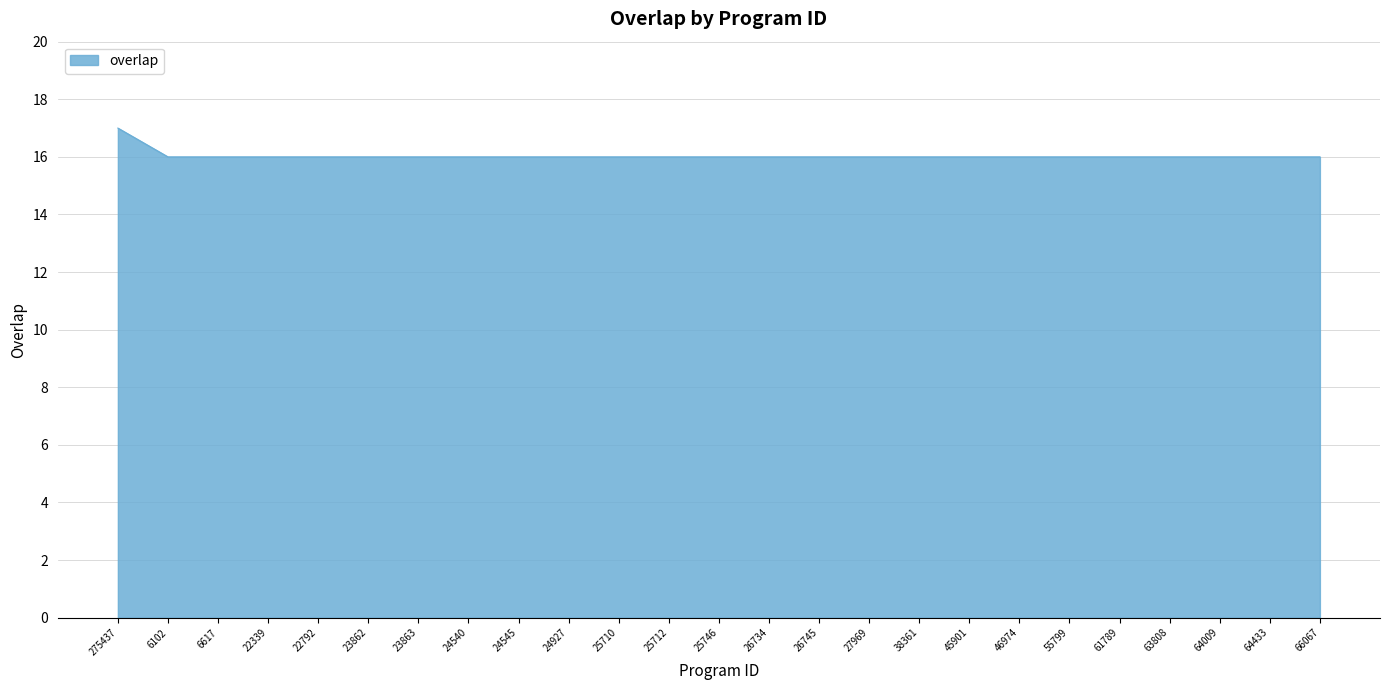

What value does the data have at 22339?

16